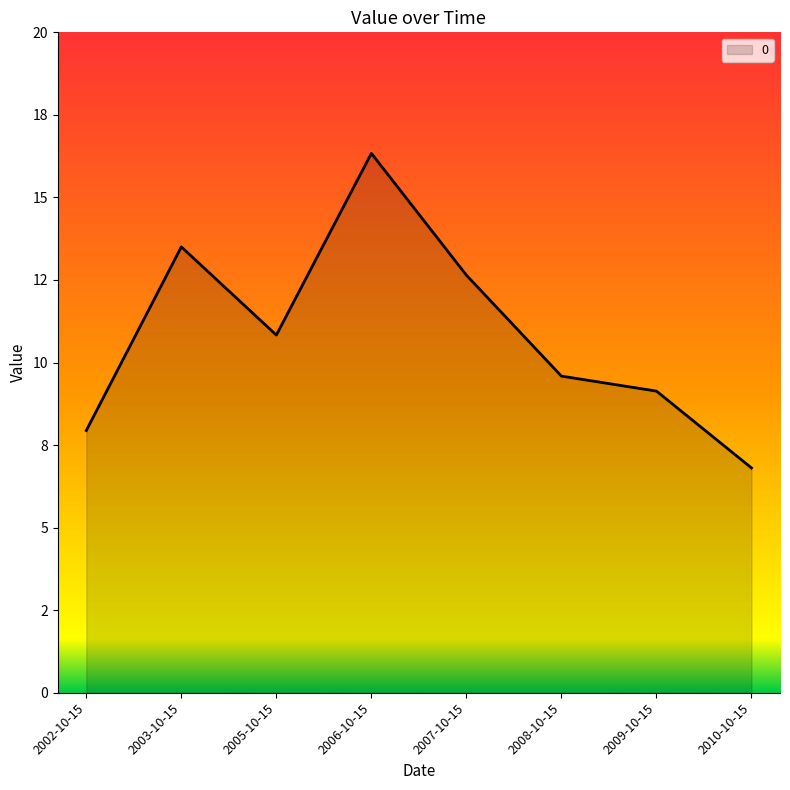

Is this an area chart (filled region under the line)?

Yes